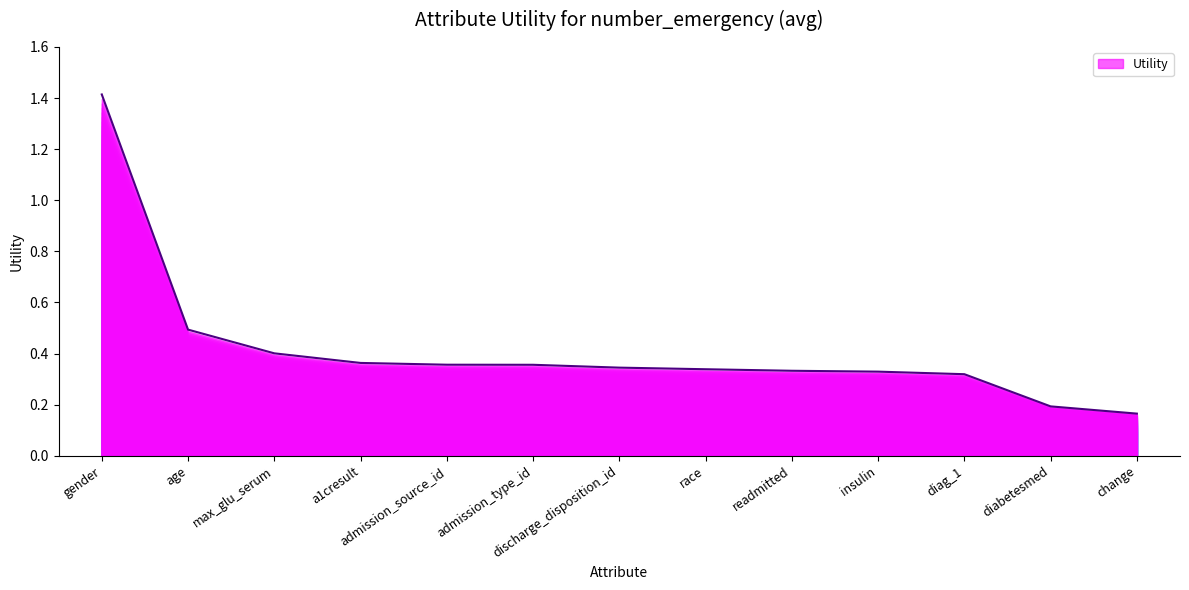

Rank the categories by value from lowest to highest.

change, diabetesmed, diag_1, insulin, readmitted, race, discharge_disposition_id, admission_type_id, admission_source_id, a1cresult, max_glu_serum, age, gender